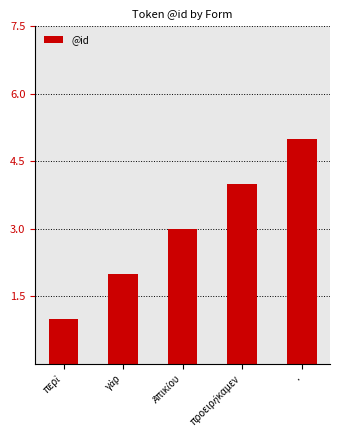

Reading right to left, what are all the values shown in this chart?

5	4	3	2	1